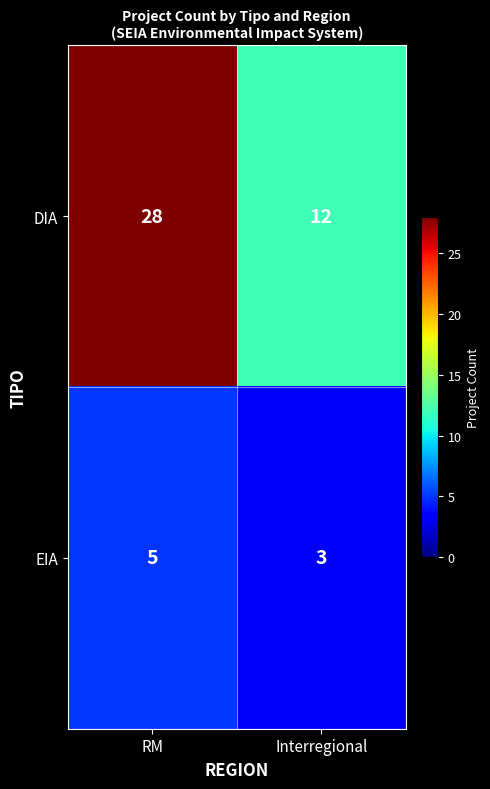

The DIA series shows 12 at Interregional. True or false?

True